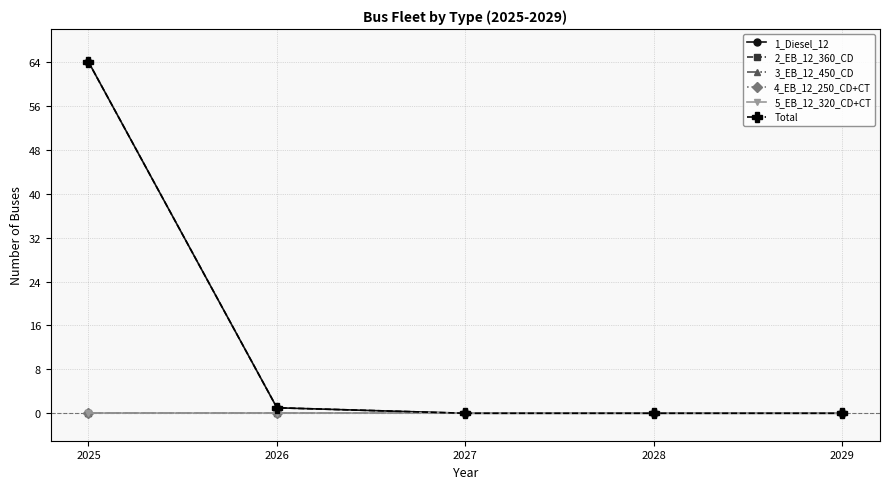

At 2028, list the series in order from largest to smallest.

1_Diesel_12, 2_EB_12_360_CD, 3_EB_12_450_CD, 4_EB_12_250_CD+CT, 5_EB_12_320_CD+CT, Total